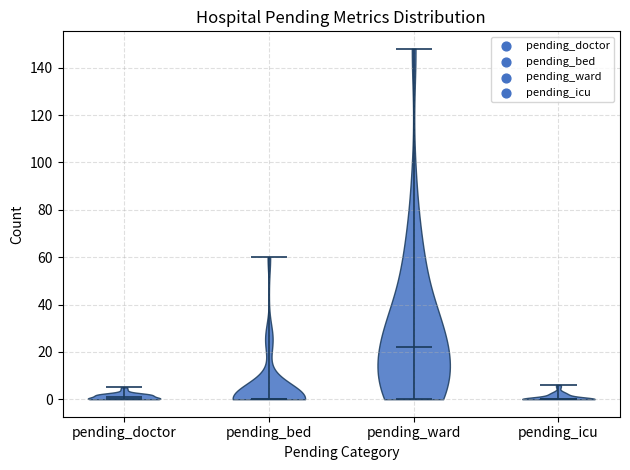

What is the lowest point the violin for pending_icu reaches on the y-axis? The values are not printed on the chart, so give them approximately, as read against the axis.

0